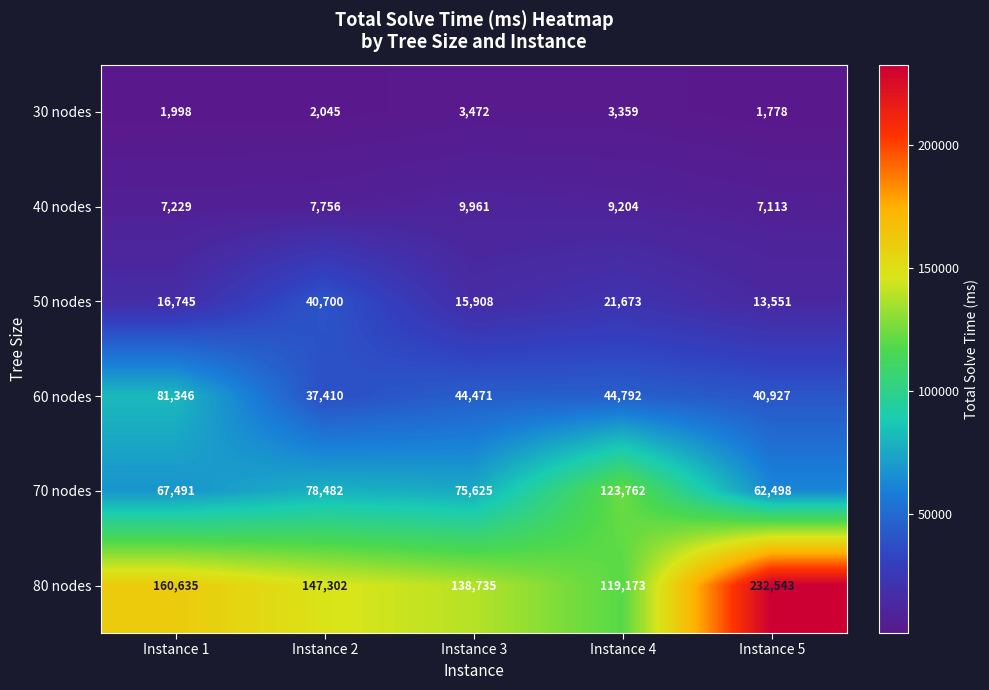

Where is 40 nodes nearest to the value 8537?

Instance 4